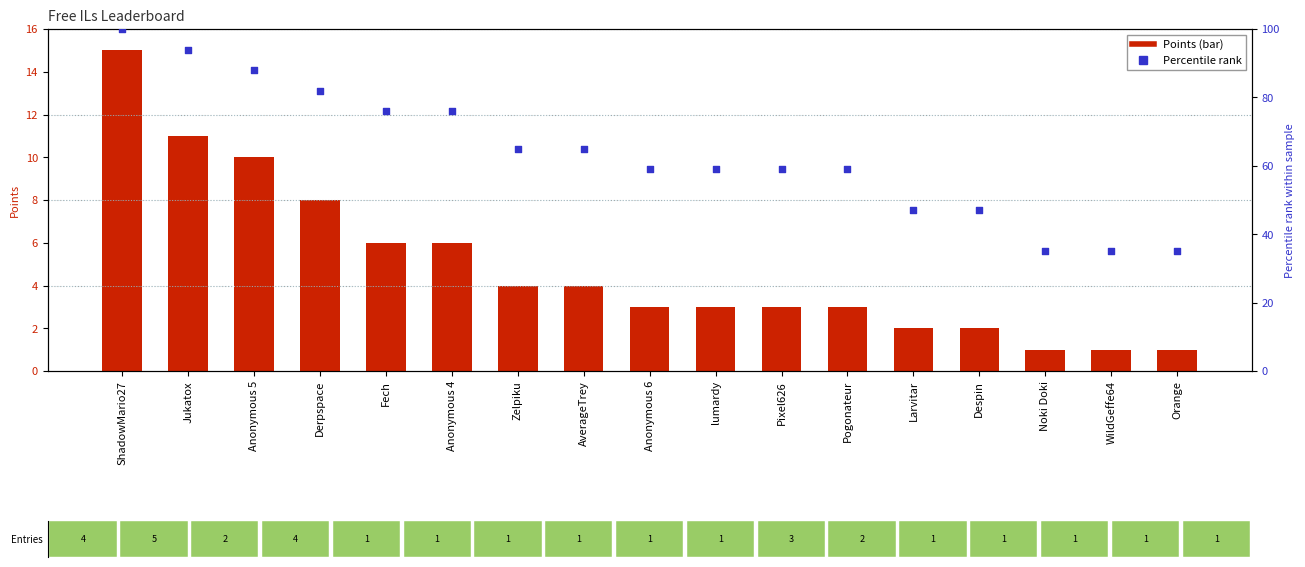

Which series has the largest total across all categories?

Percentile rank